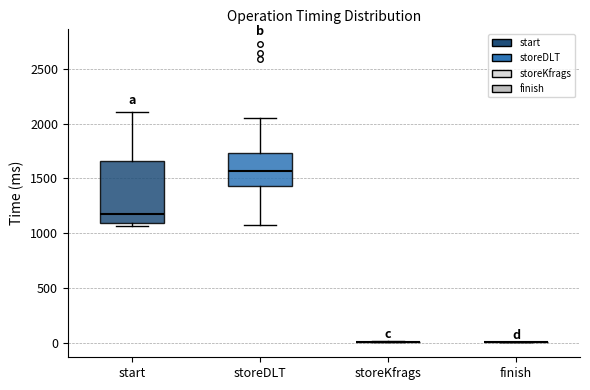

Reading left to right, transcribe this box plot: for each box, give where its median line is, the range the box spans, and where its two whiskers end, as read against the y-axis. The values are not printed on the chart, so give them approximately, as read against the axis.

start: median 1150, box 1100 to 1650, whiskers 1050 to 2100
storeDLT: median 1550, box 1450 to 1750, whiskers 1100 to 2050
storeKfrags: box collapsed to a line at 0, whiskers 0 to 0
finish: box collapsed to a line at 0, whiskers 0 to 0